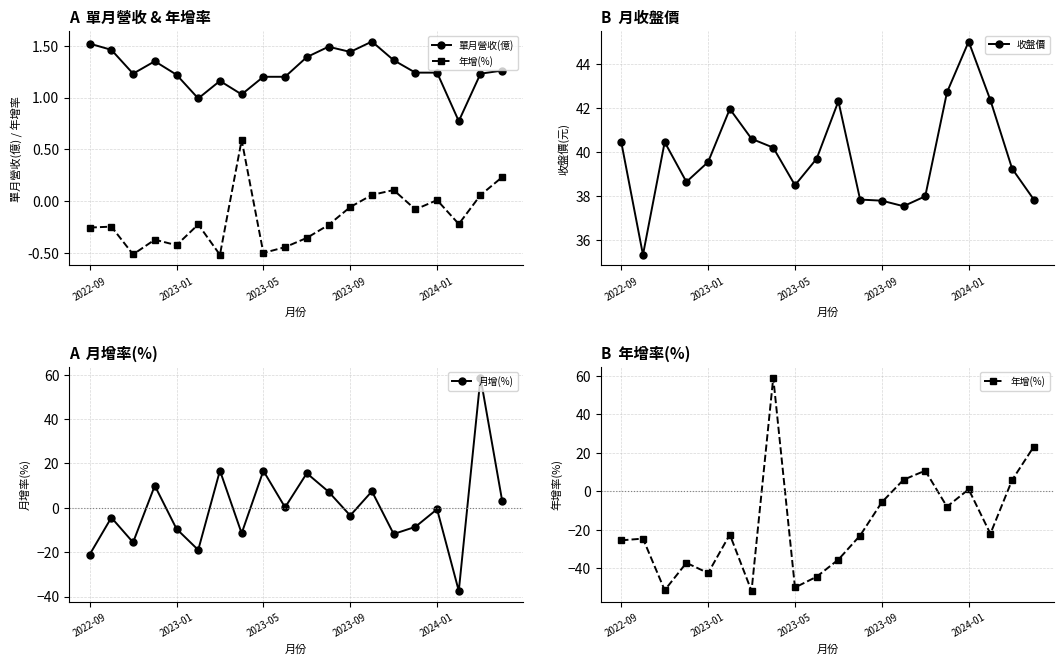

What is the highest value of the 月增(%) series?

58.7